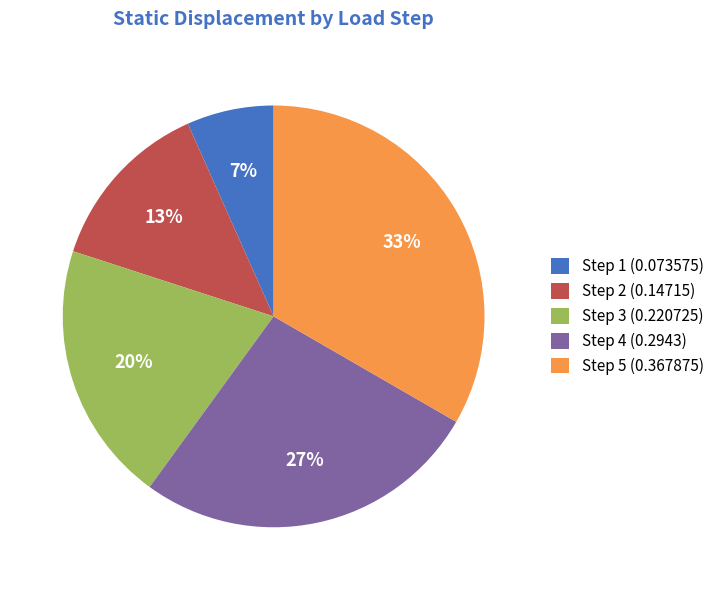

Does Step 2 (0.14715) account for over 50% of the chart?

No